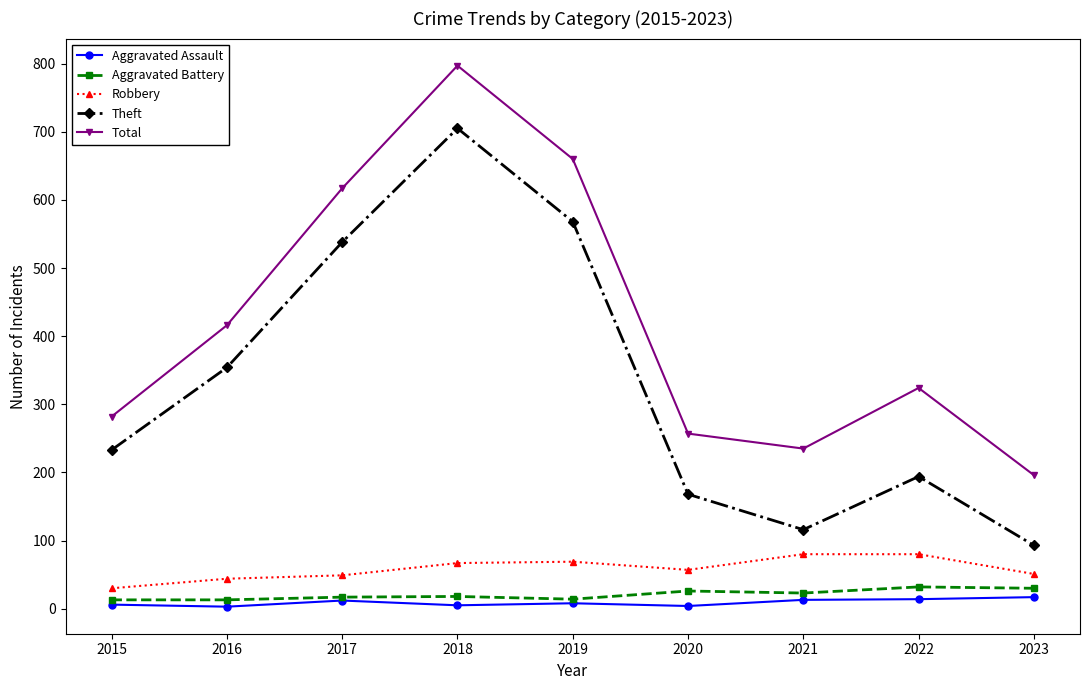

At which category is the sum across all series the highest?

2018